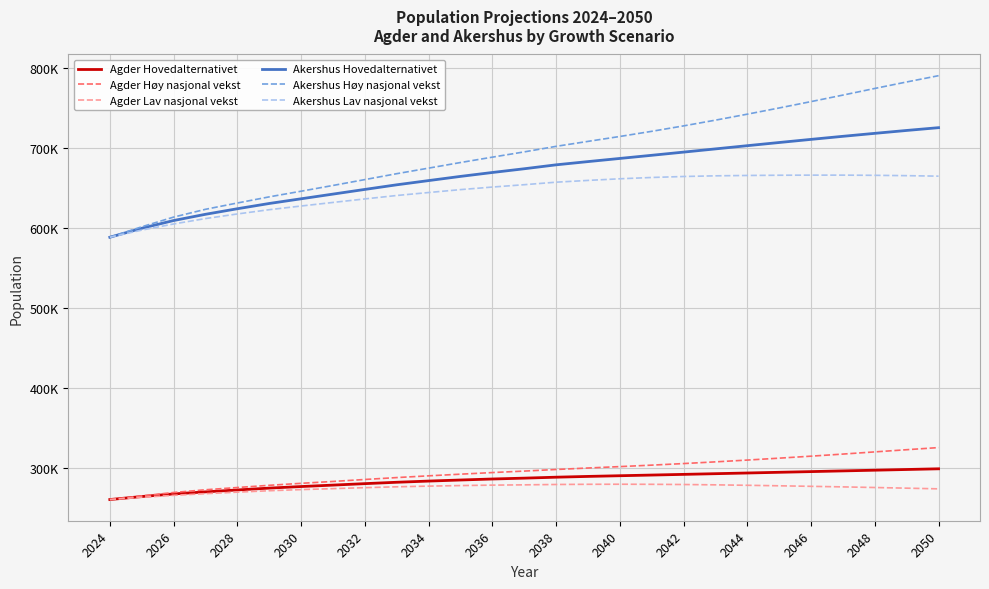

What are all the series names shown in the legend?

Agder Hovedalternativet, Agder Høy nasjonal vekst, Agder Lav nasjonal vekst, Akershus Hovedalternativet, Akershus Høy nasjonal vekst, Akershus Lav nasjonal vekst